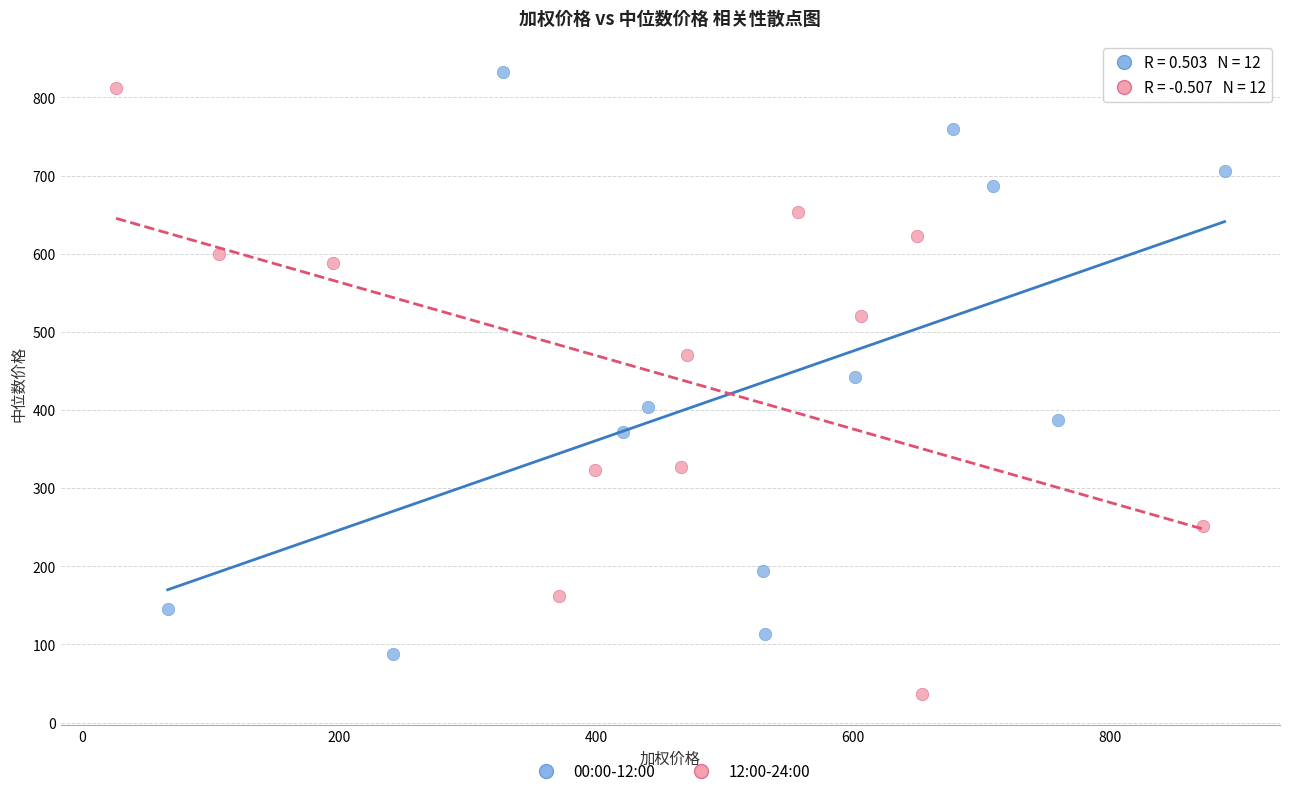

What are all the series names shown in the legend?

00:00-12:00, 12:00-24:00